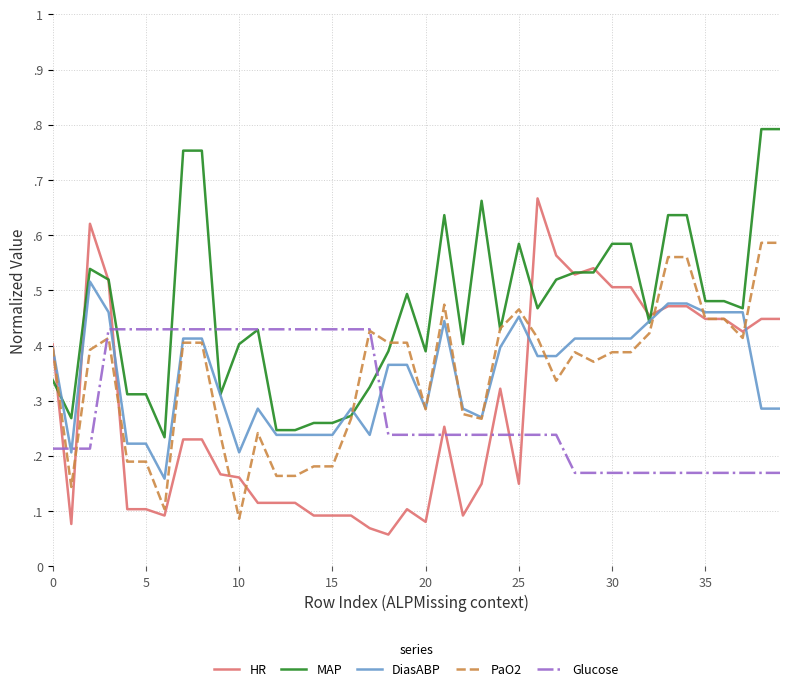

What is the difference between the maximum and minimum values in the PaO2 series?

0.5